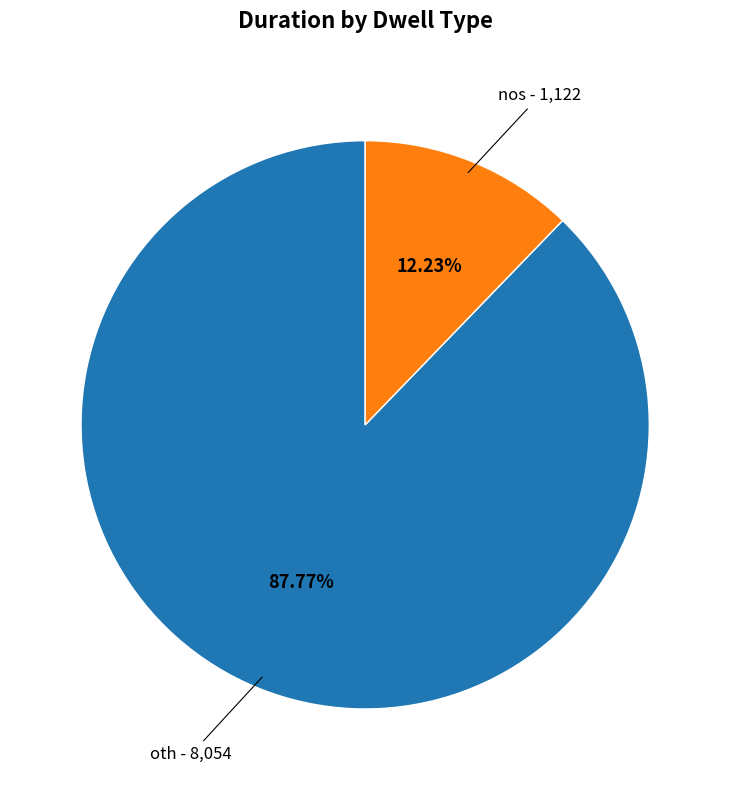

Is there a majority slice in this chart?

Yes